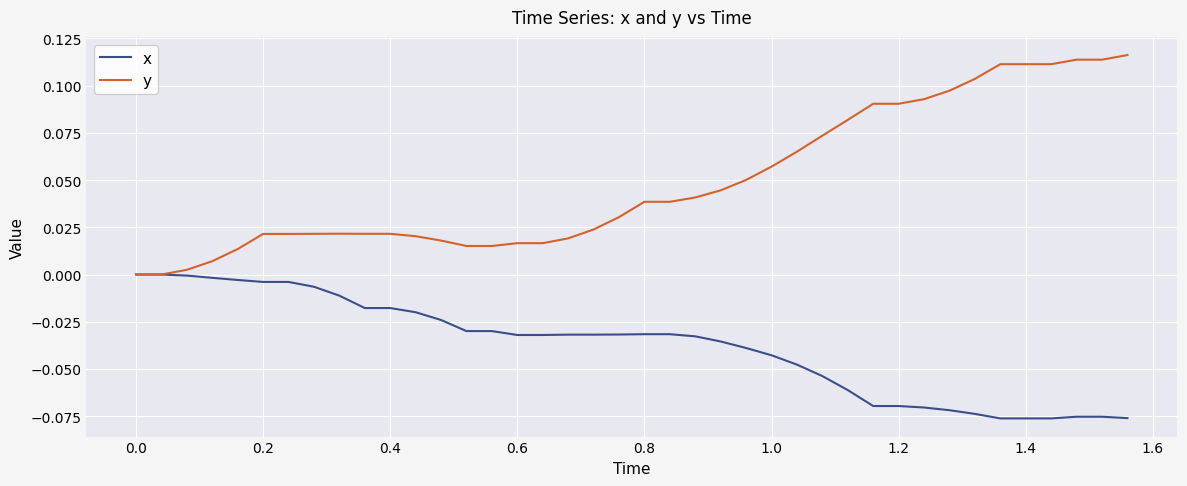

Which series has the widest spread of values?

y